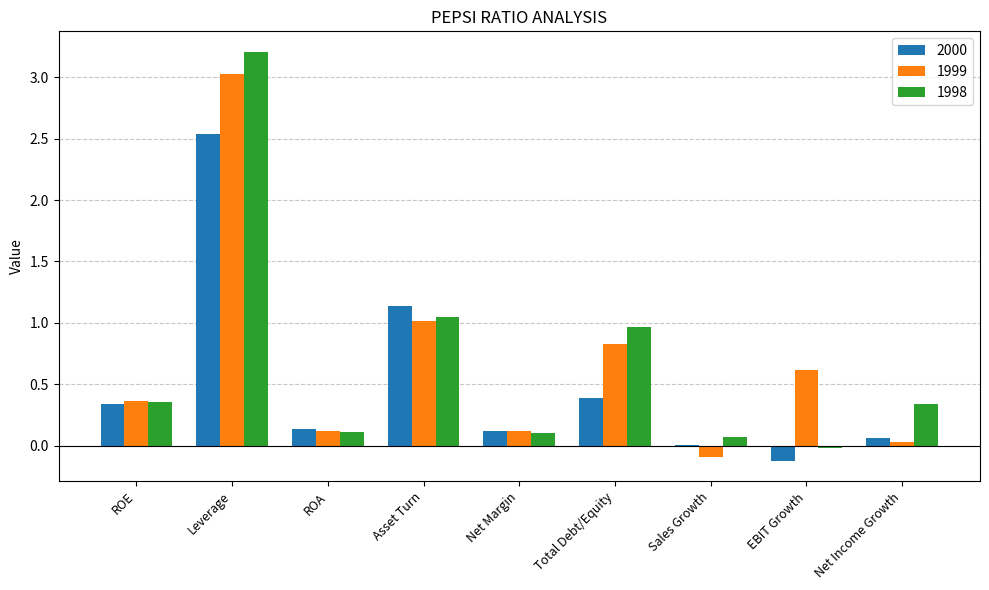

Where is 2000 nearest to the value 1?

Asset Turn